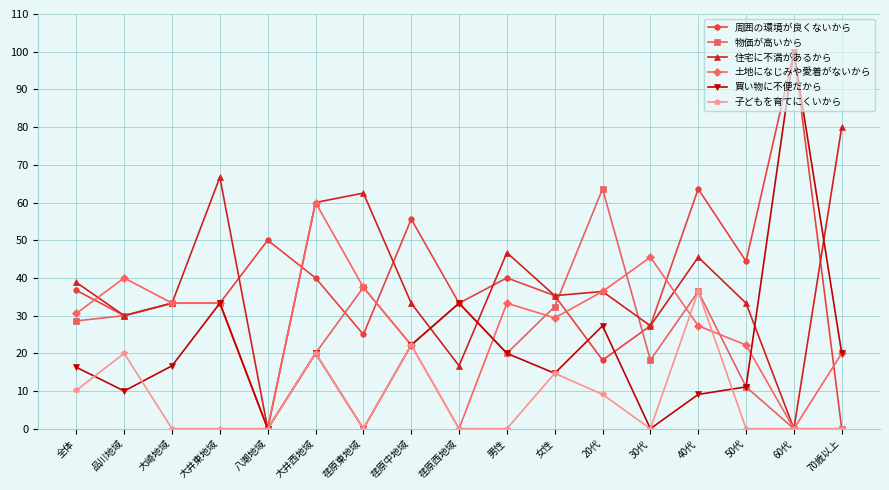

Between which two adjacent categories do 住宅に不満があるから and 土地になじみや愛着がないから first intersect?

全体 and 品川地域